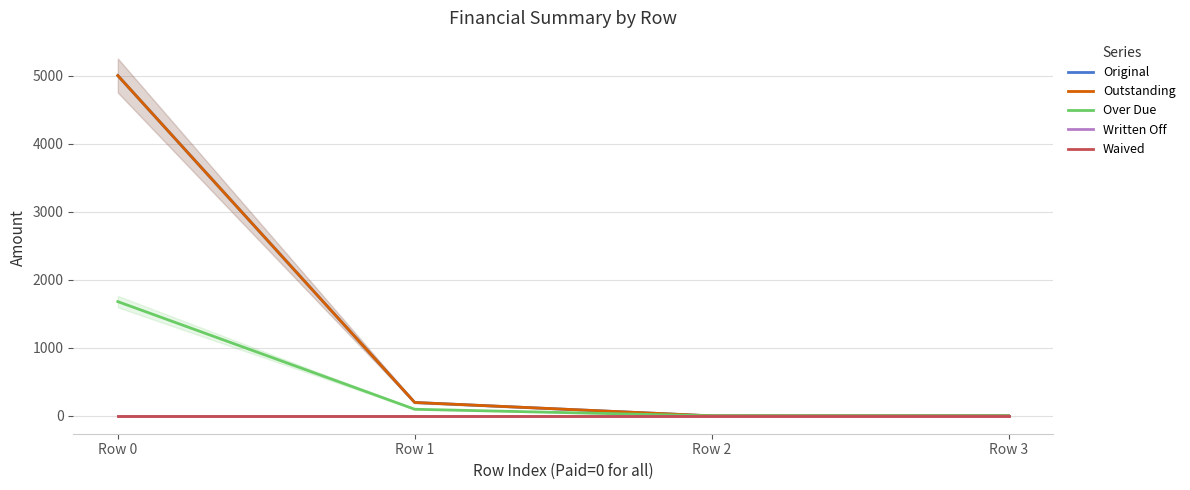

True or false: Outstanding and Original intersect in this chart.

False